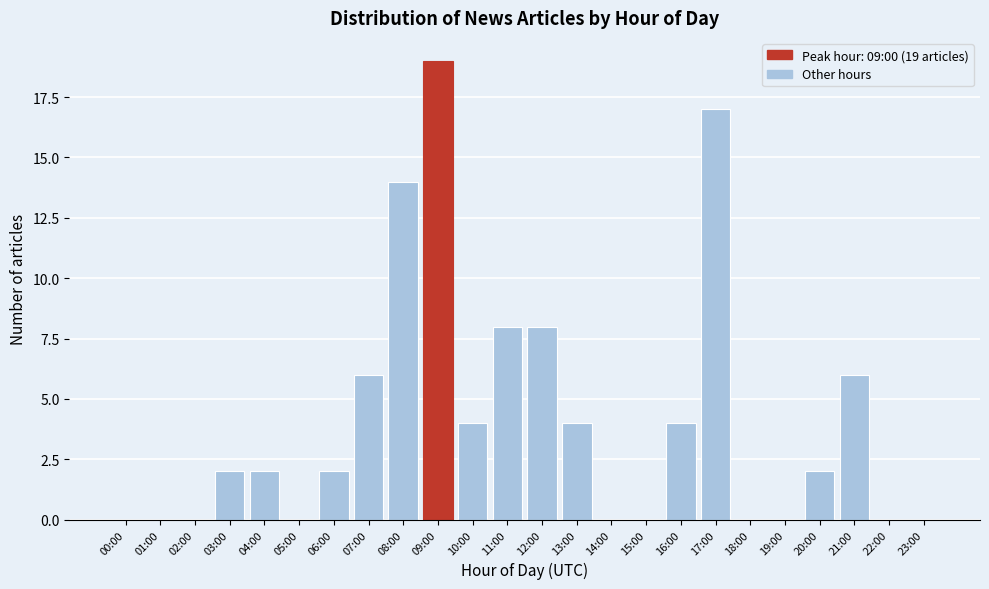

Reading right to left, what are all the values shown in this chart?

23:00=0	22:00=0	21:00=6	20:00=2	19:00=0	18:00=0	17:00=17	16:00=4	15:00=0	14:00=0	13:00=4	12:00=8	11:00=8	10:00=4	09:00=19	08:00=14	07:00=6	06:00=2	05:00=0	04:00=2	03:00=2	02:00=0	01:00=0	00:00=0